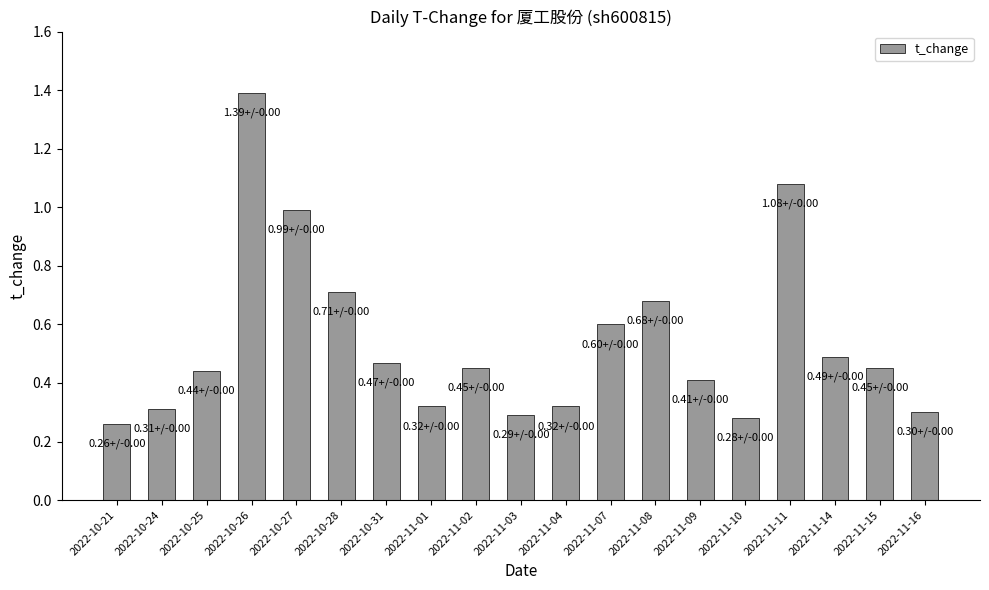

What is the difference between the values at 2022-11-11 and 2022-11-03?

0.8